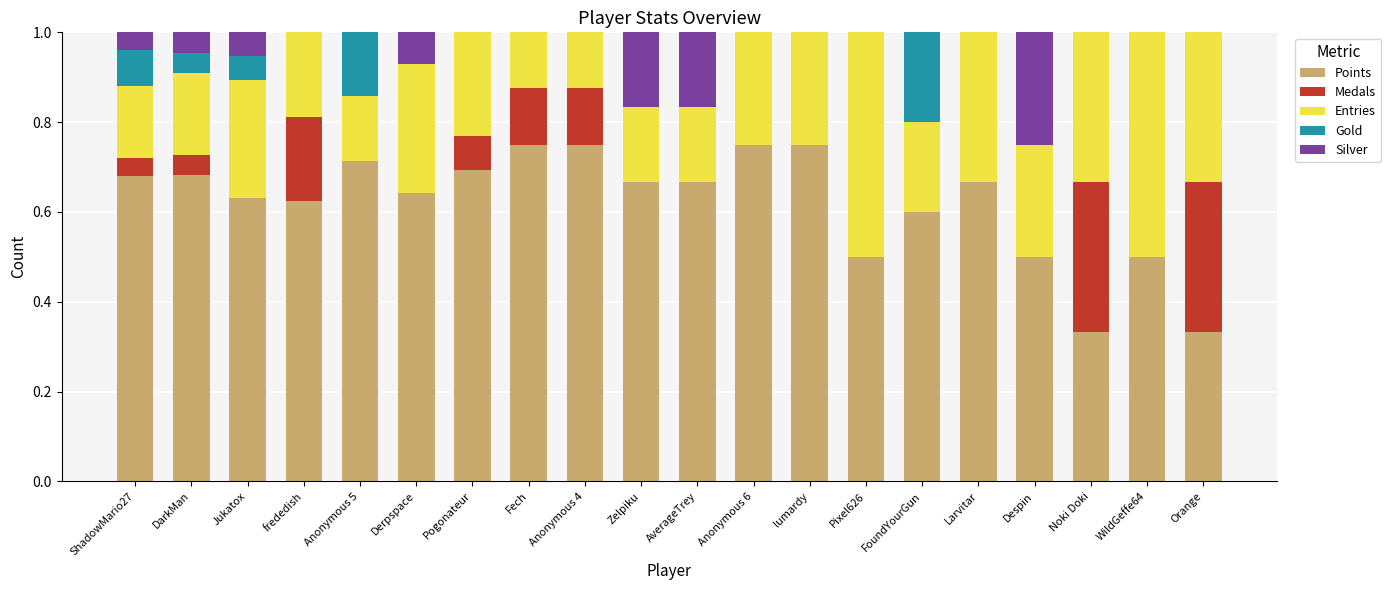

What is the total value across all series at Pixel626?

1.0